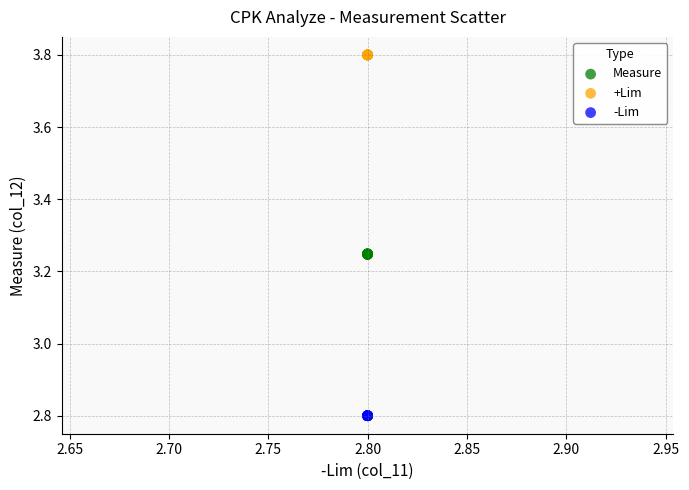

Which series contains the lowest Y value?

-Lim